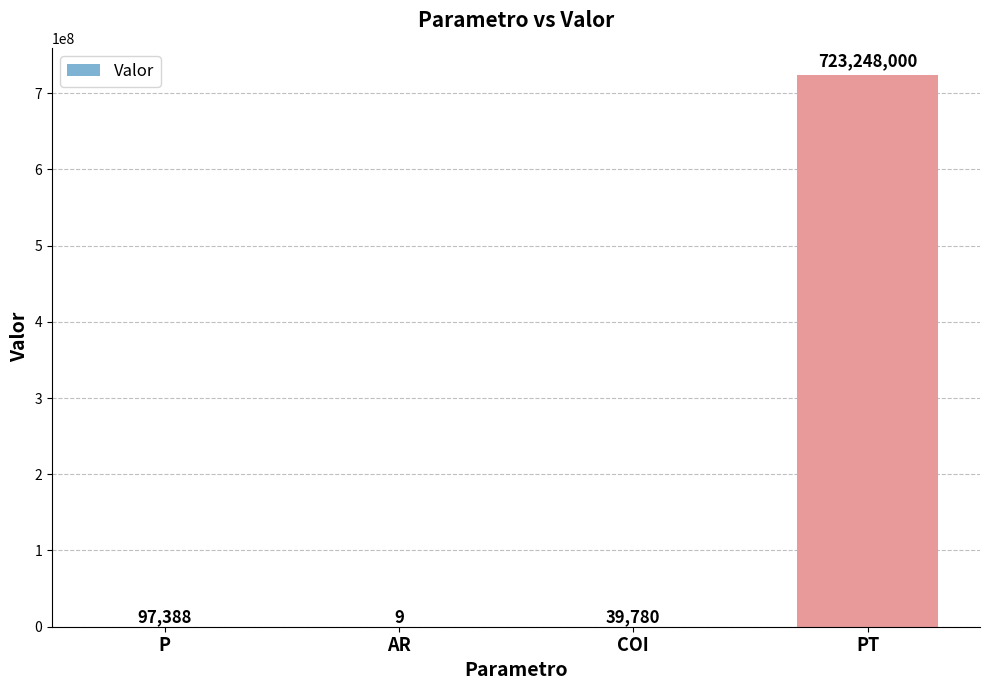

What is the sum of all values?

723385177